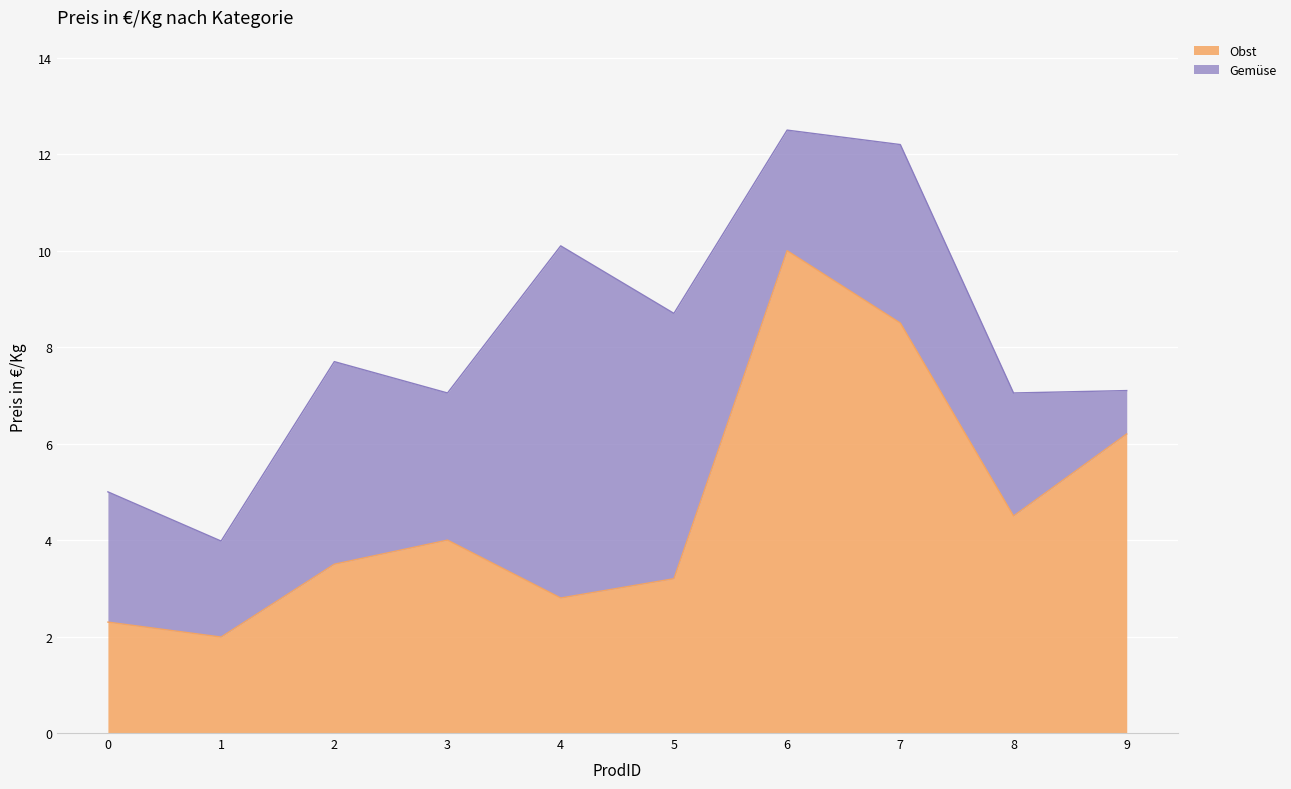

Reading left to right, list the values for the Obst series.

0=2.3	1=2.0	2=3.5	3=4.0	4=2.8	5=3.2	6=10.0	7=8.5	8=4.5	9=6.2